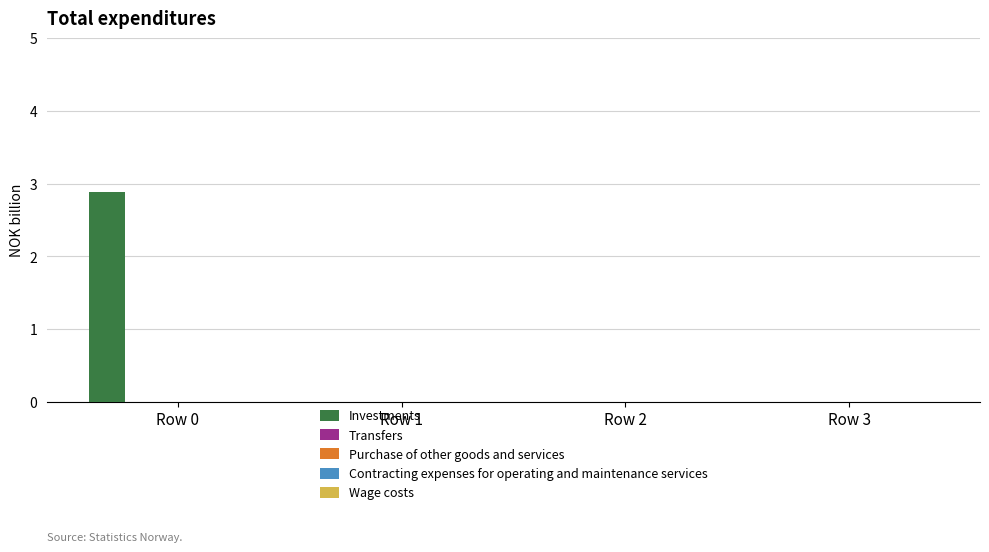

What is the greatest value displayed?

2.9